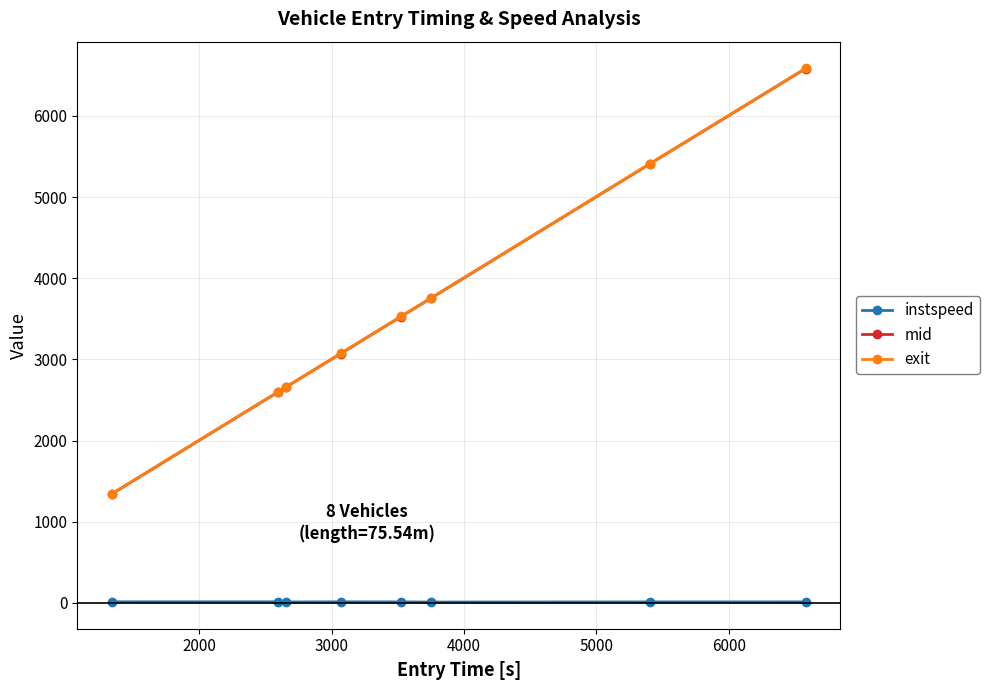

What is the highest value of the exit series?

6585.0